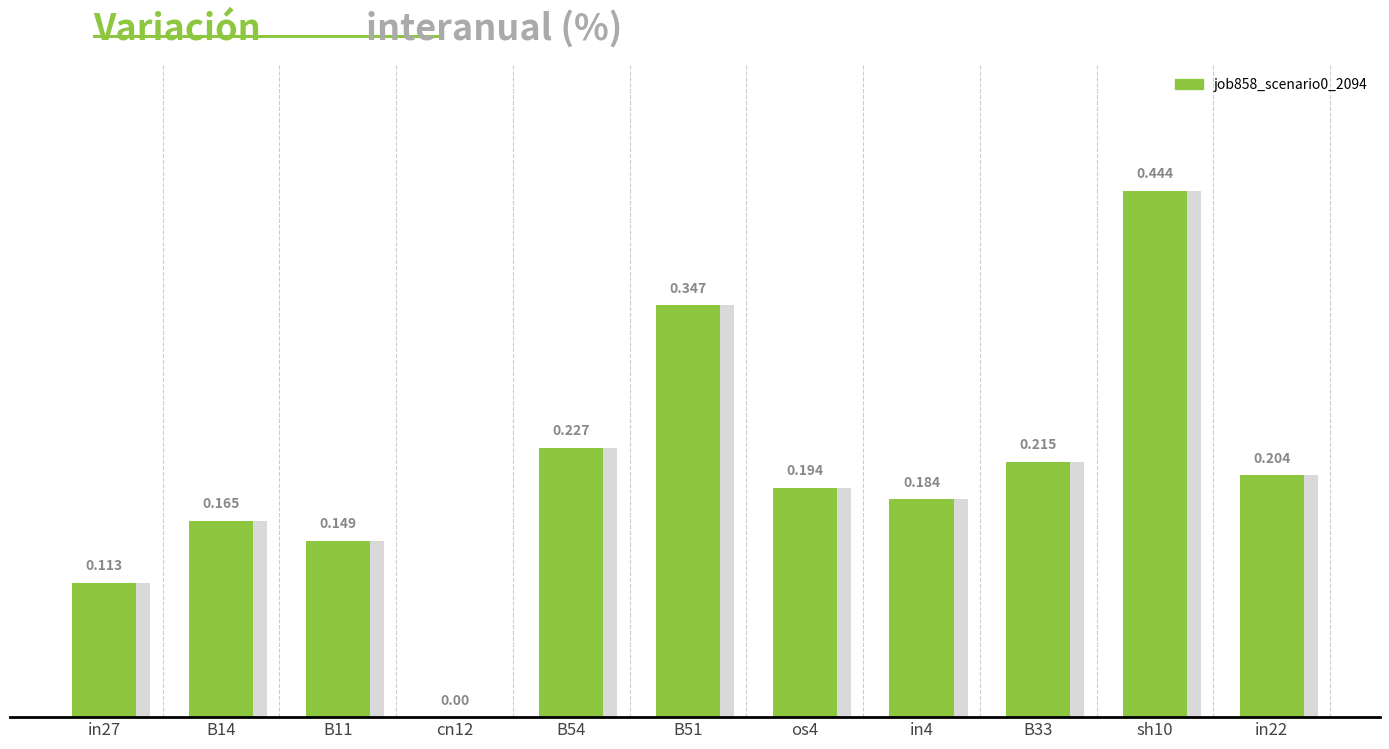

How many distinct data groups are displayed?

1